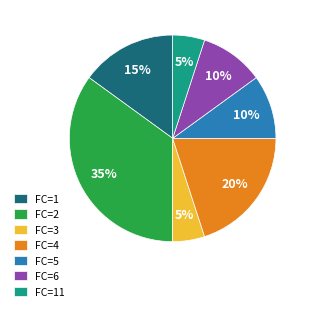

Count the number of slices in the pie.

7